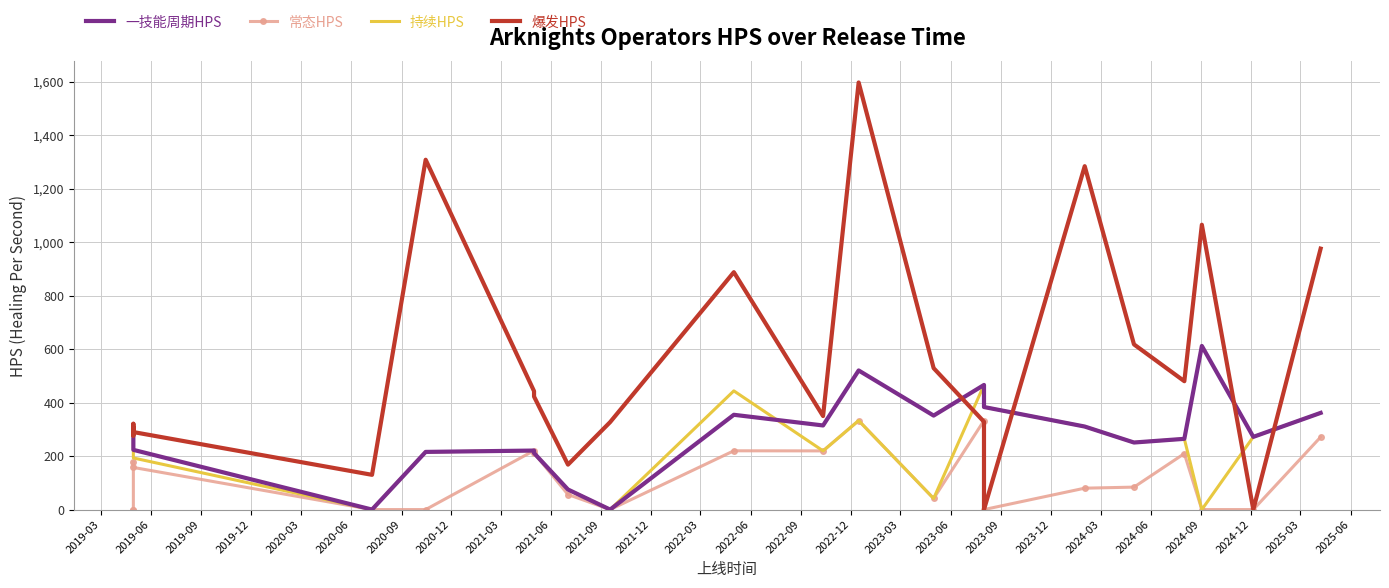

How many lines are shown in the chart?

4